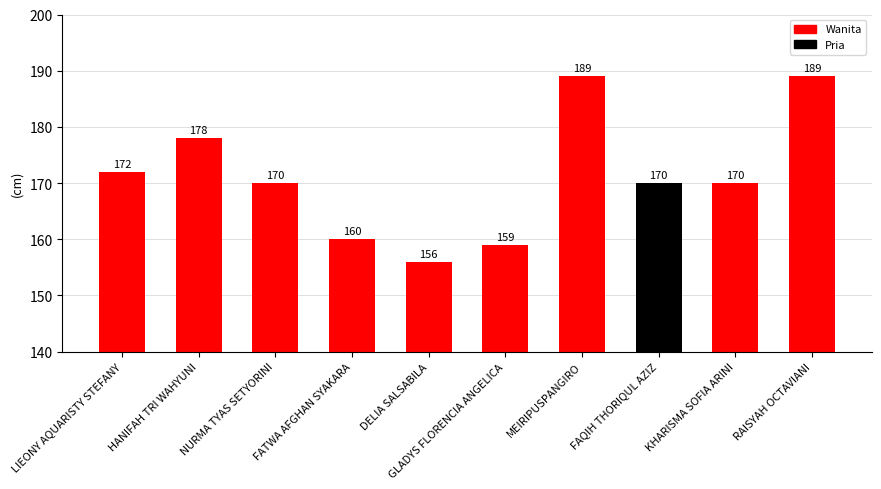

Which has a higher value, LIEONY AQUARISTY STEFANY or FAQIH THORIQUL AZIZ?

LIEONY AQUARISTY STEFANY